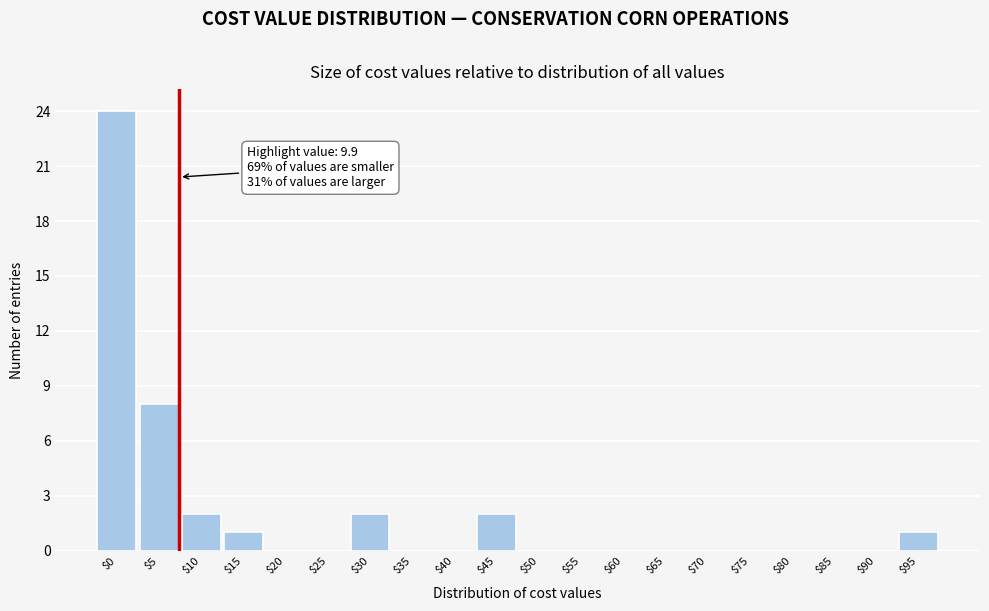

The value at $15 is 1. True or false?

True